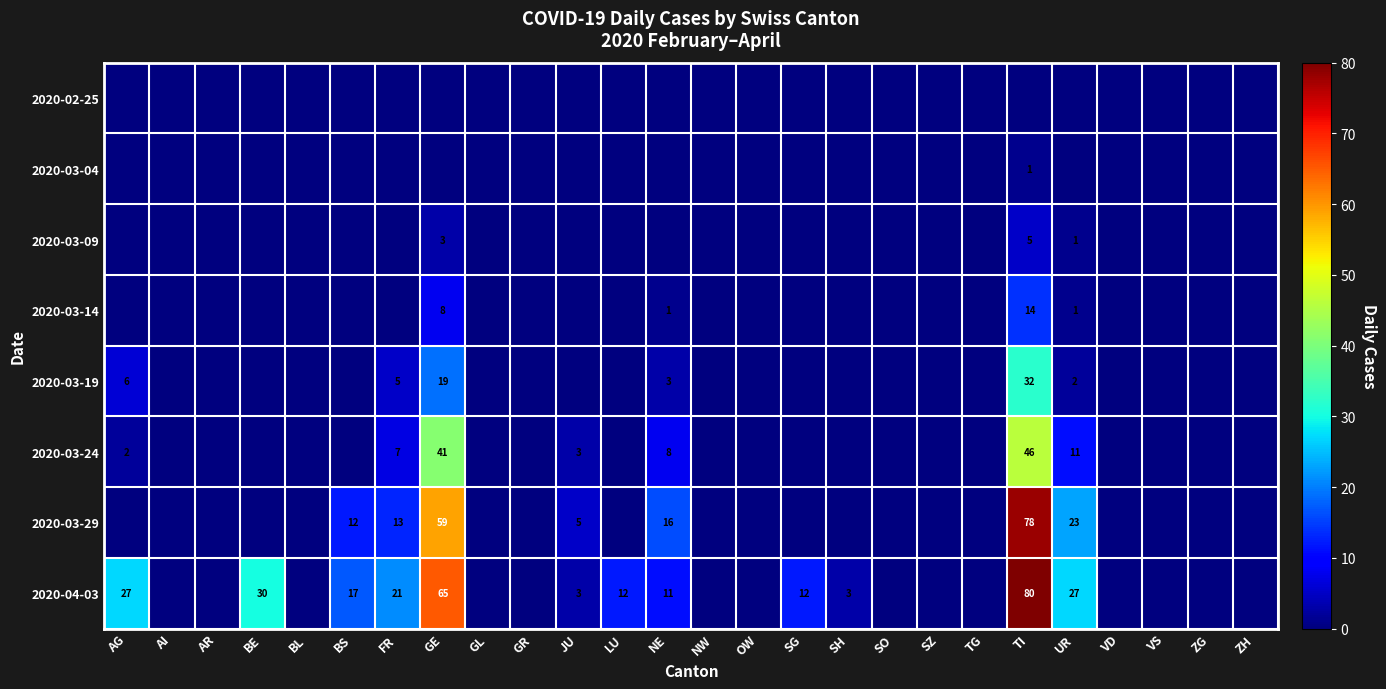

The value of 2020-03-09 at TI is 5. True or false?

True